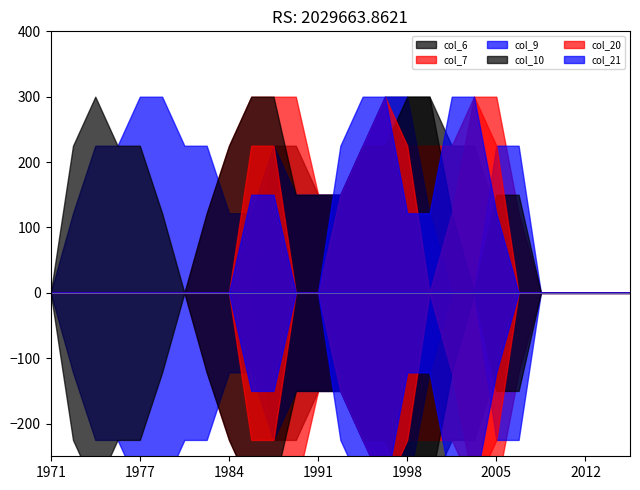

How many lines are shown in the chart?

6